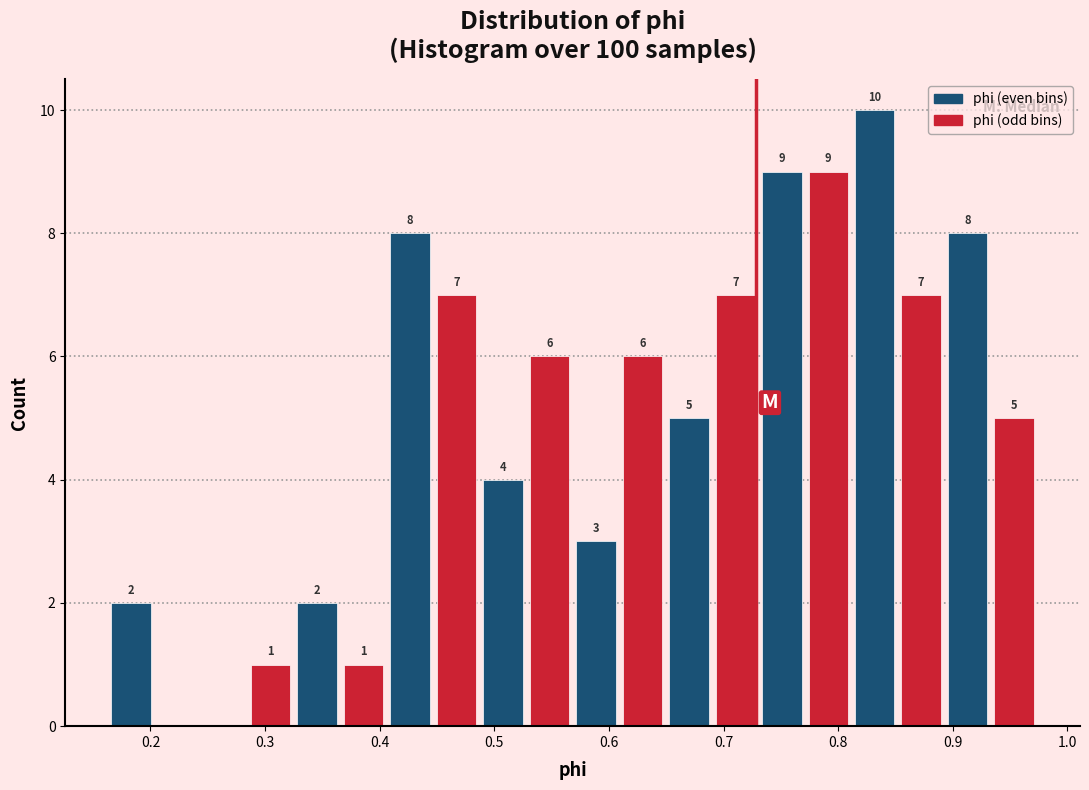

Over which range of the x-axis is the bar tallest?

0.81 to 0.85